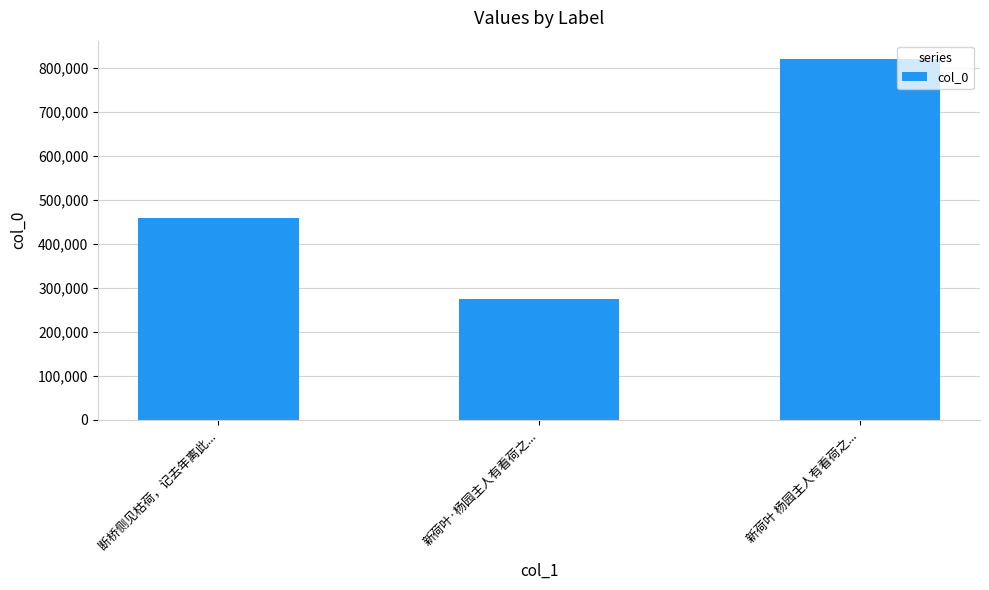

What is the label of the 1st bar from the left?

断桥侧见枯荷，记去年离此...